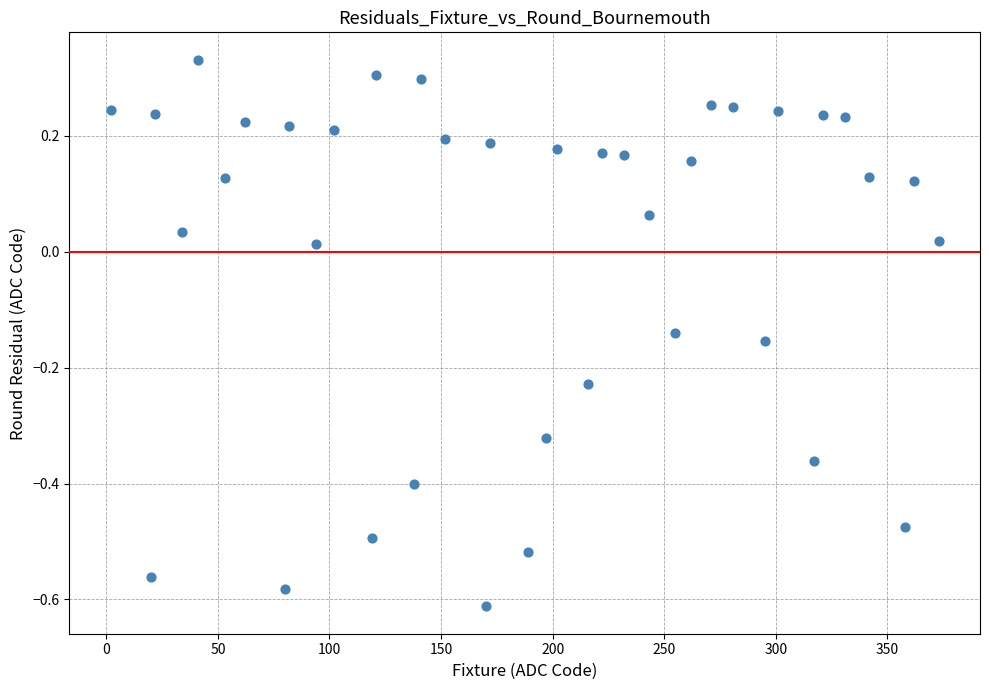

What is the range of Y values (max minus min)?

0.9